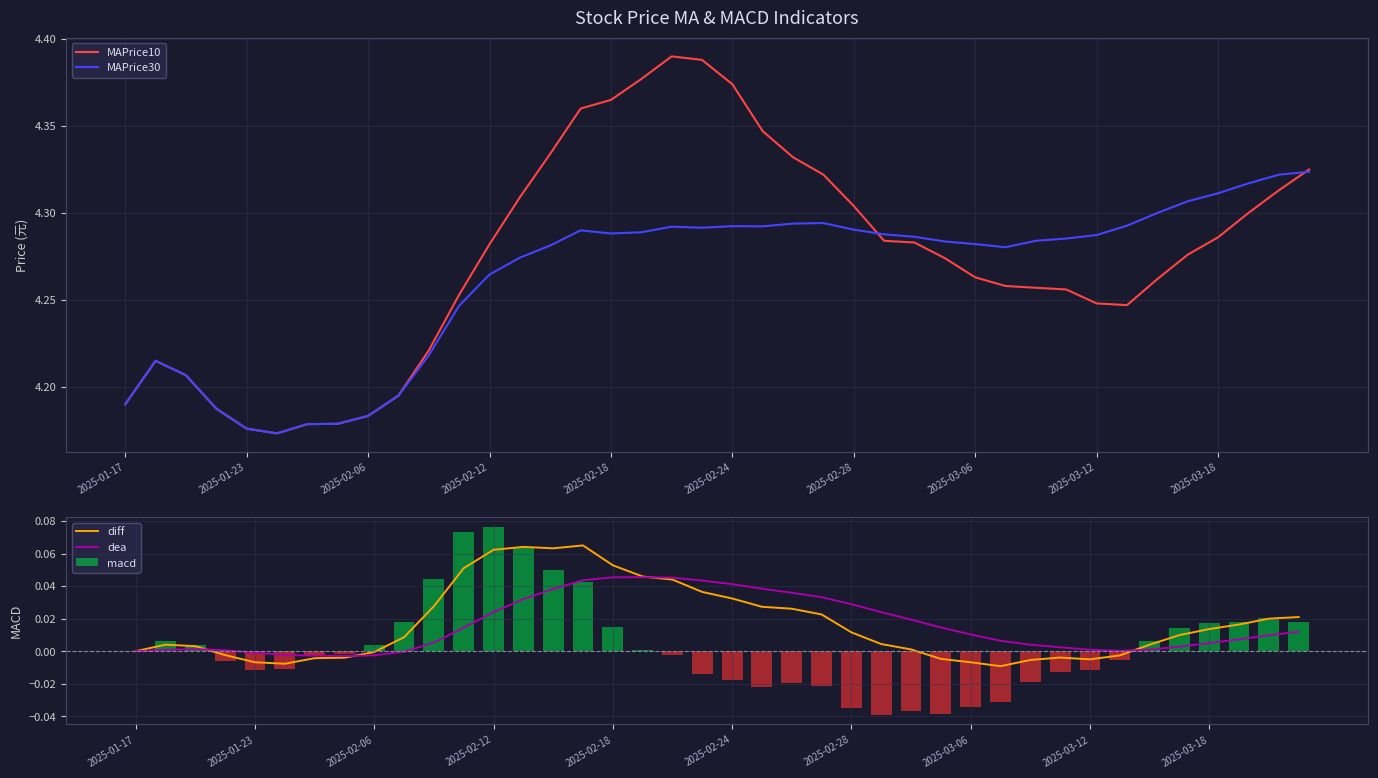

Rank the series by their maximum value, from lowest to highest.

dea, diff, macd, MAPrice30, MAPrice10